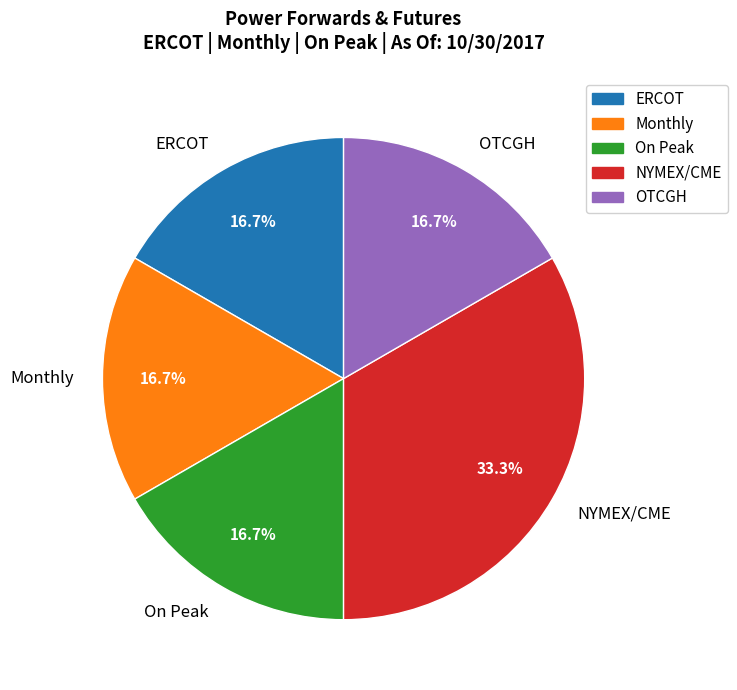

How many segments does this pie chart have?

5